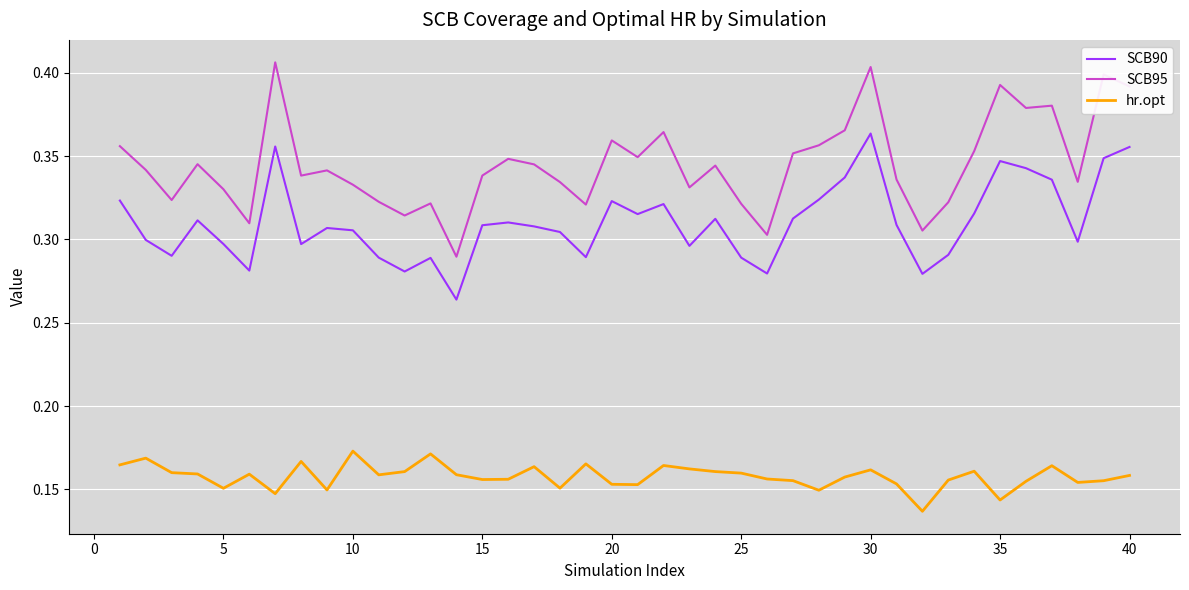

True or false: hr.opt and SCB90 intersect in this chart.

False